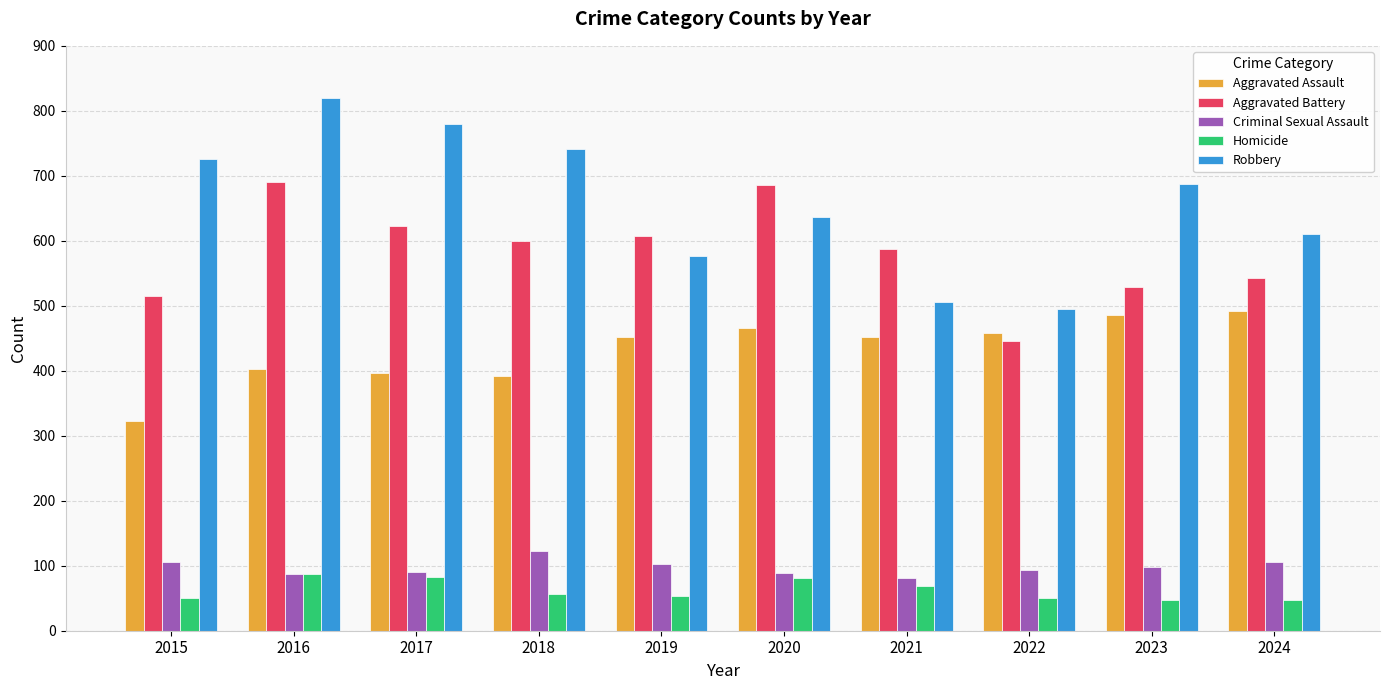

What is the value of the Criminal Sexual Assault bar at the 2nd from the left?

87